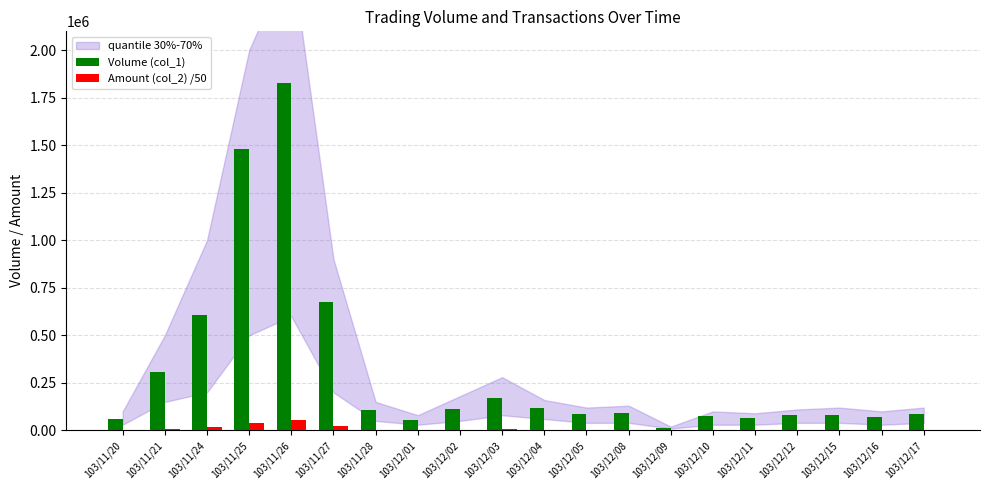

What is the sum of all Volume (col_1) values?

6171000.0